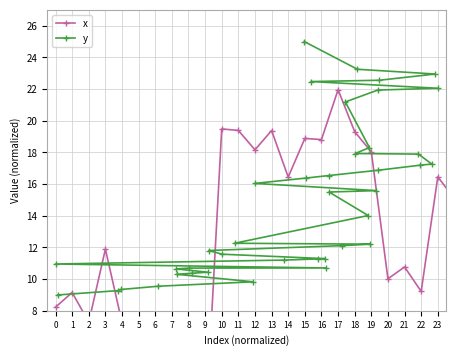

How many intersections are there between y and x?

10